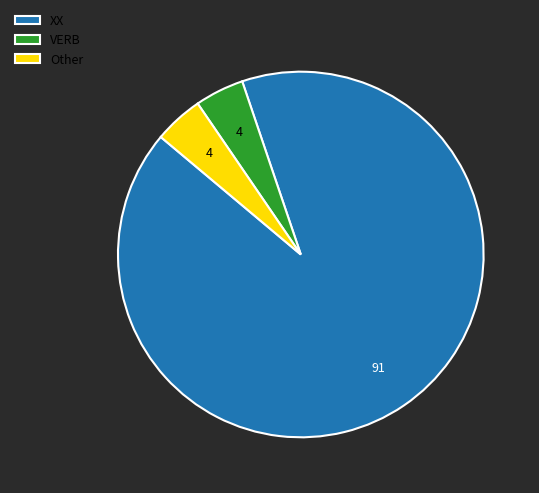

How many slices are in this pie chart?

3